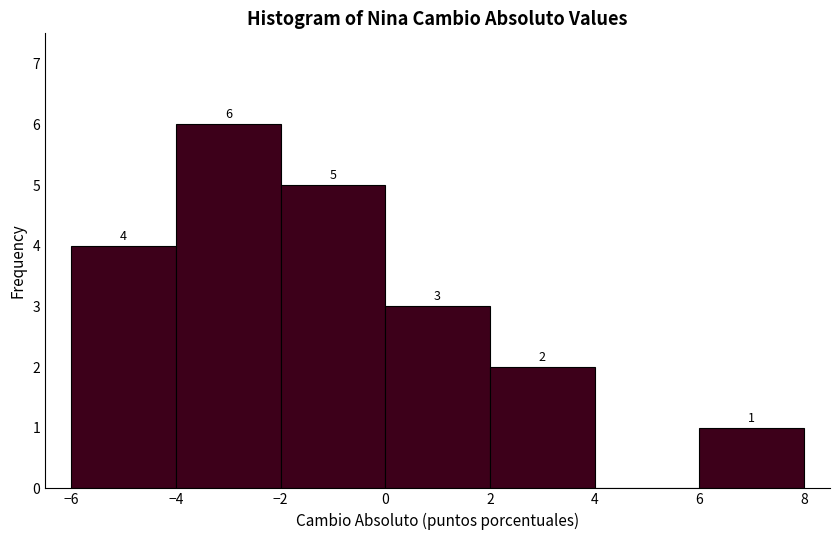

Over which range of the x-axis is the bar tallest?

-4 to -2